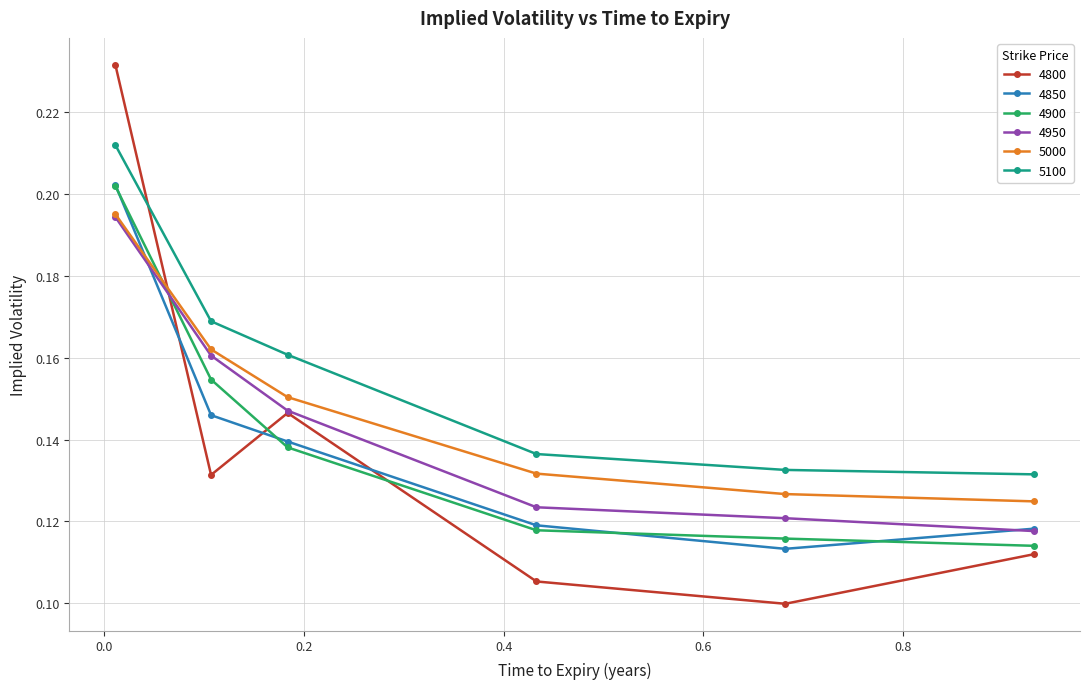

Count the 4950 values in the range 0 to 1.

6